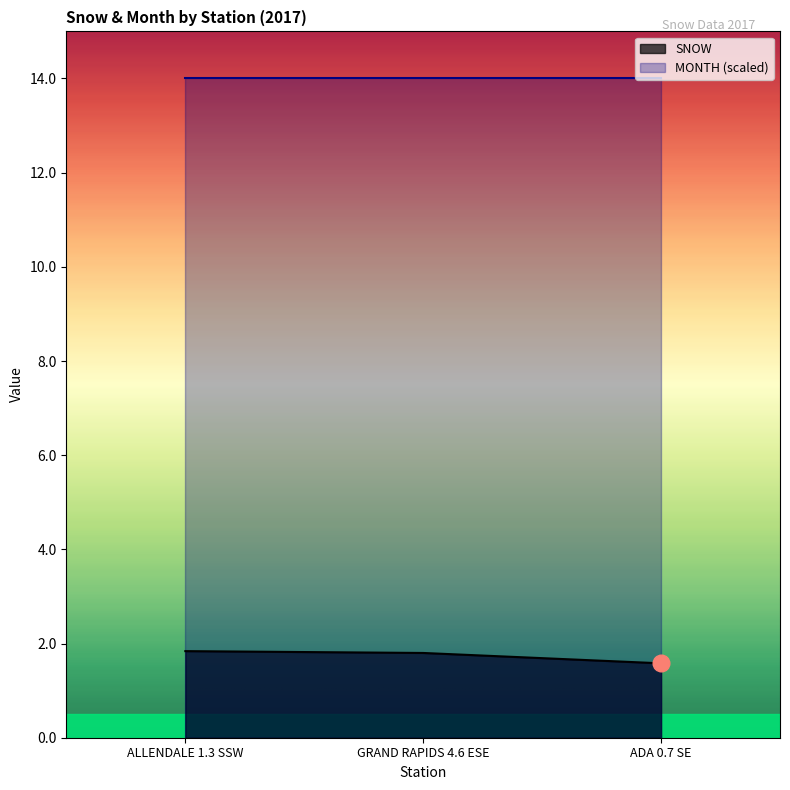

How many lines are shown in the chart?

2